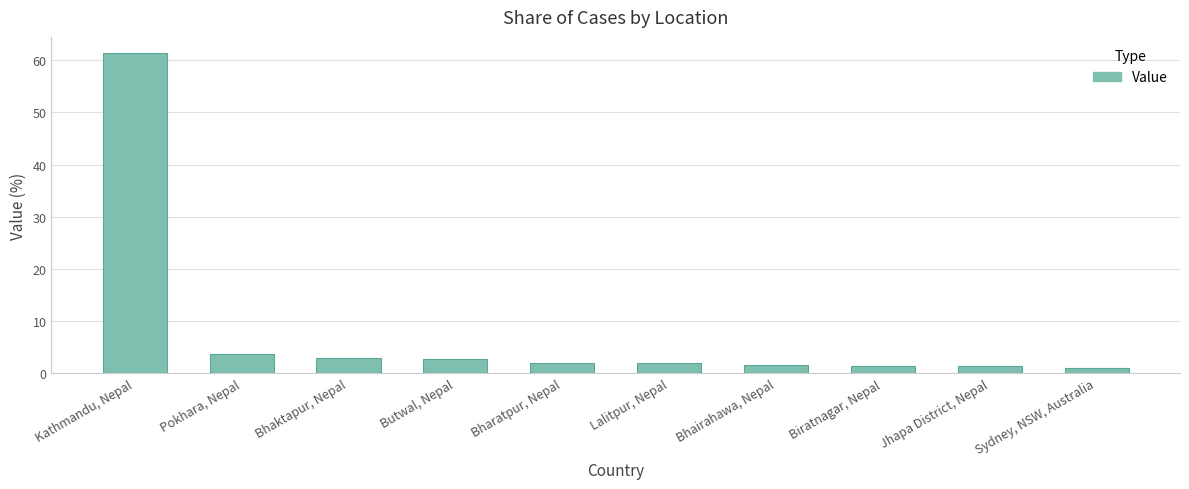

What is the change in value from Pokhara, Nepal to Bhaktapur, Nepal?

-0.7